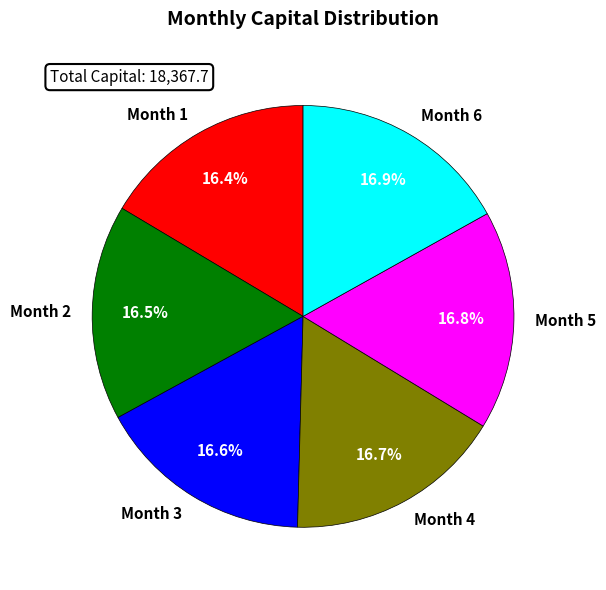

Combined, do Month 2 and Month 3 account for over 50%?

No